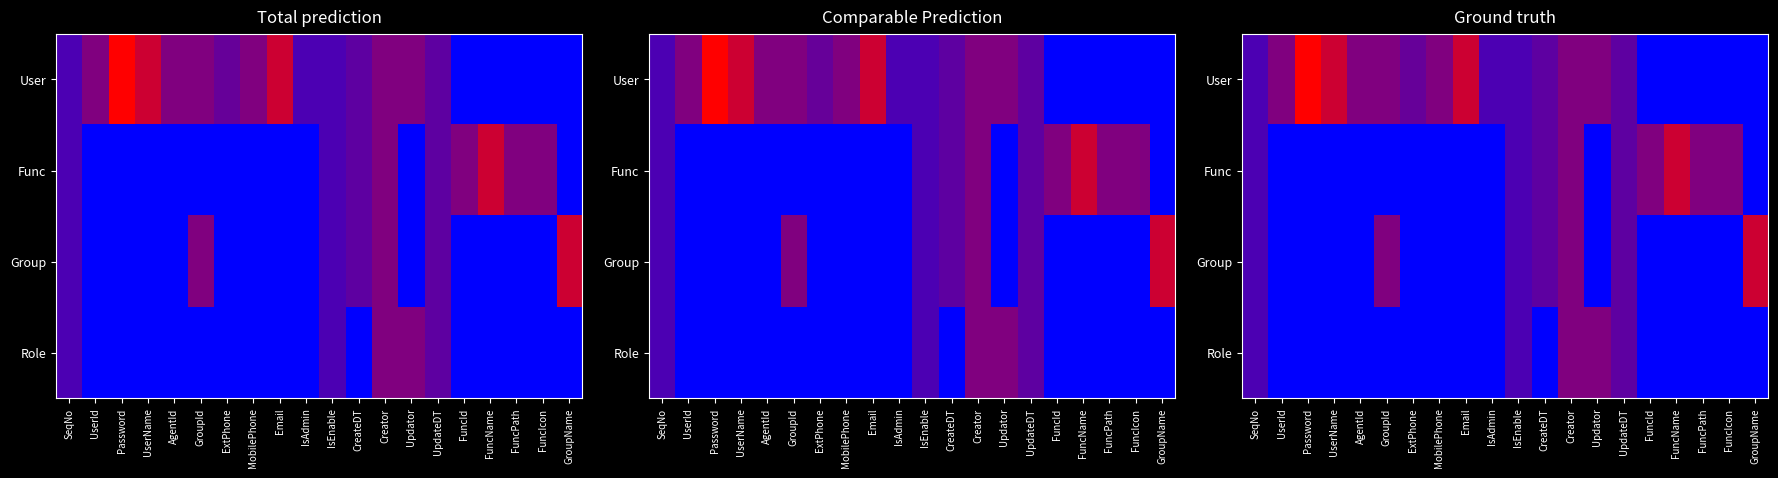

What is the sum of the Func values at FuncPath and FuncIcon?

1.0